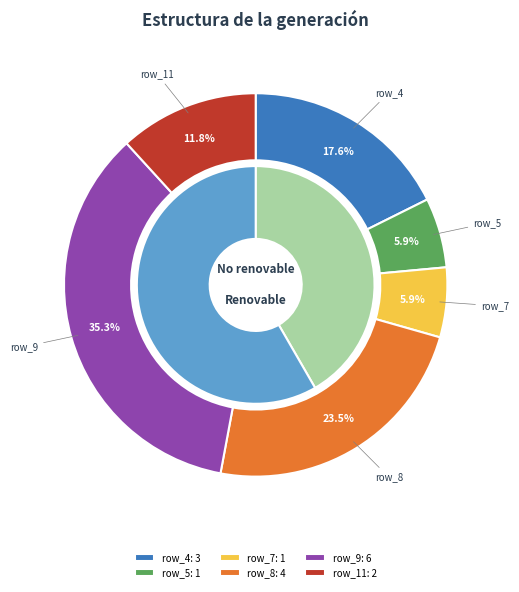

Does row_0 represent more than half of the total?

No